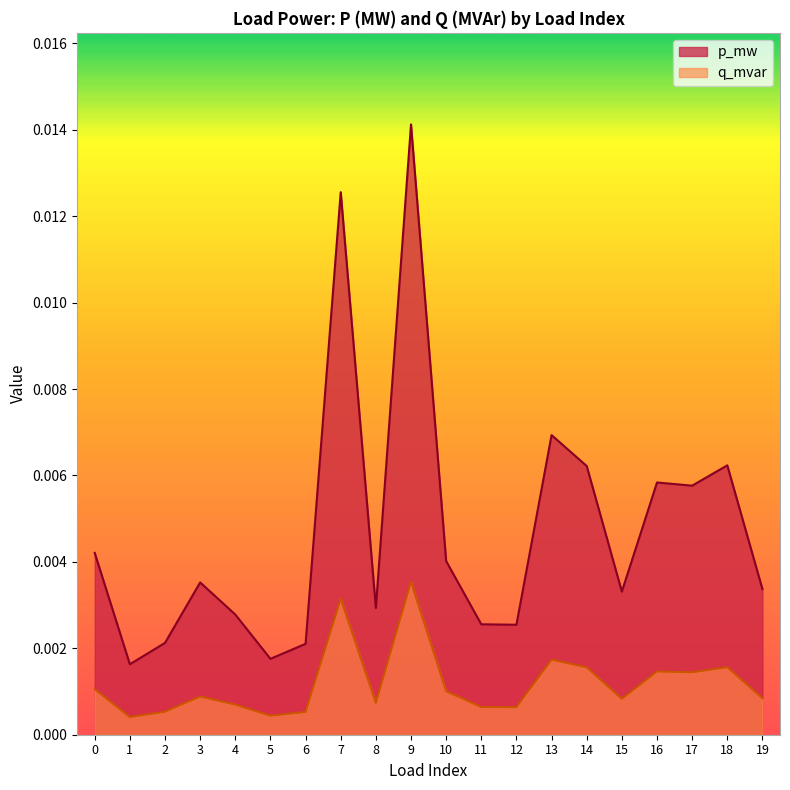

Count the p_mw values in the range 0 to 1.

20